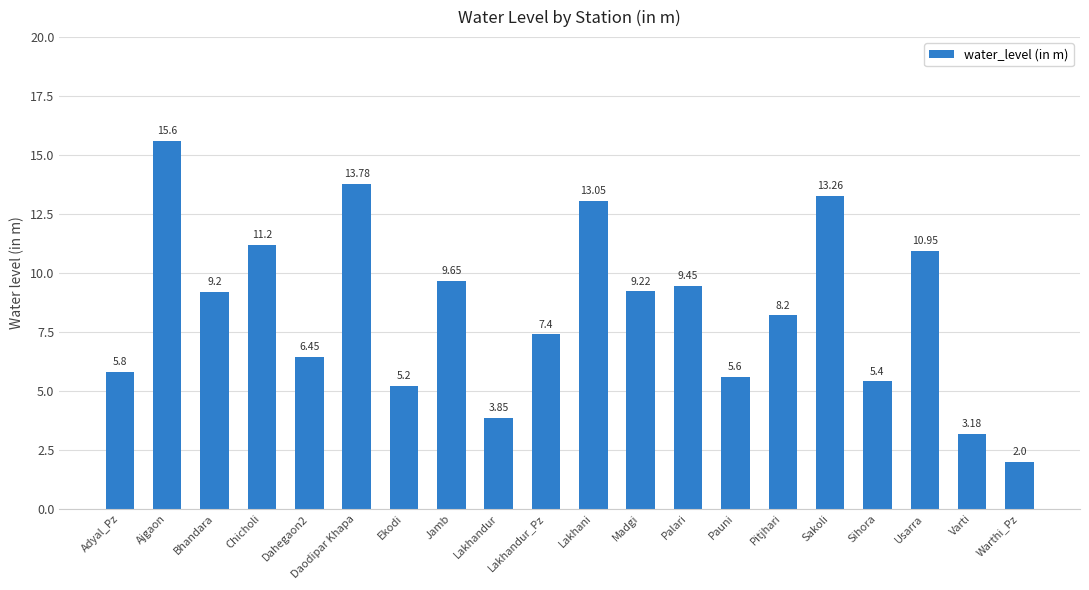

What position from the left is Jamb?

8